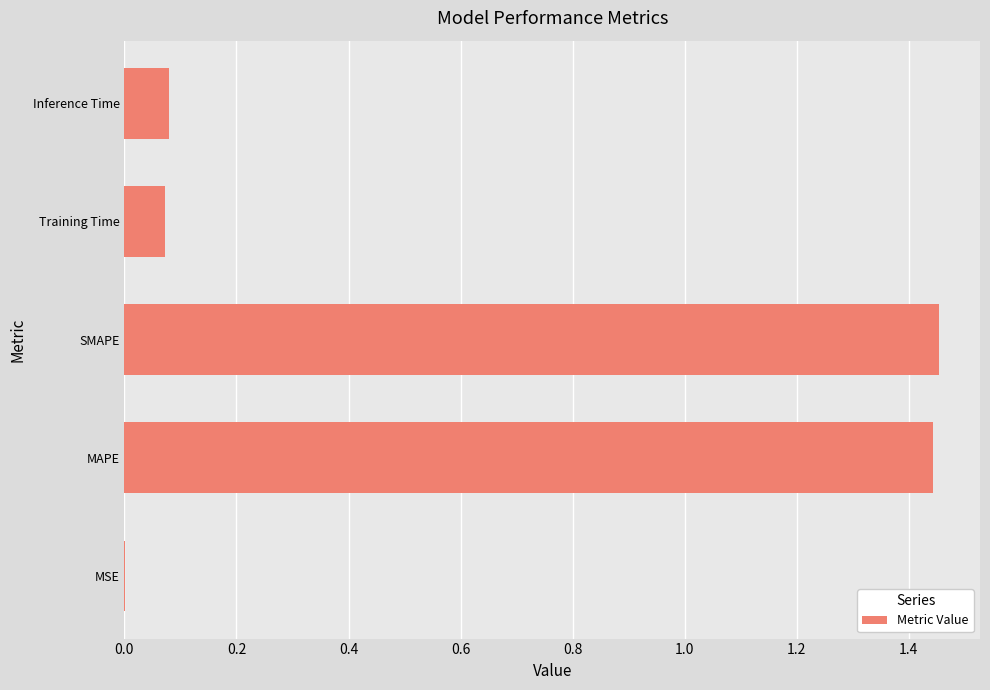

Between Training Time and MAPE, which is larger?

MAPE